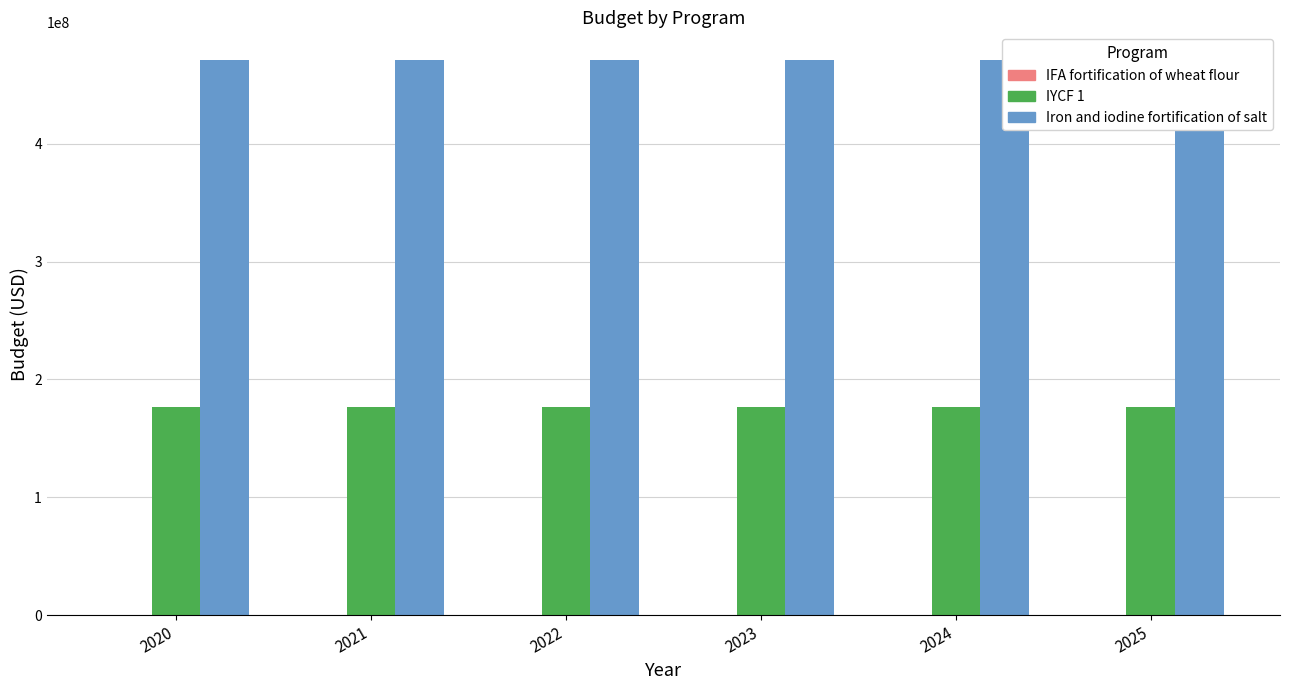

Read the Iron and iodine fortification of salt value at 2025.

471043277.2